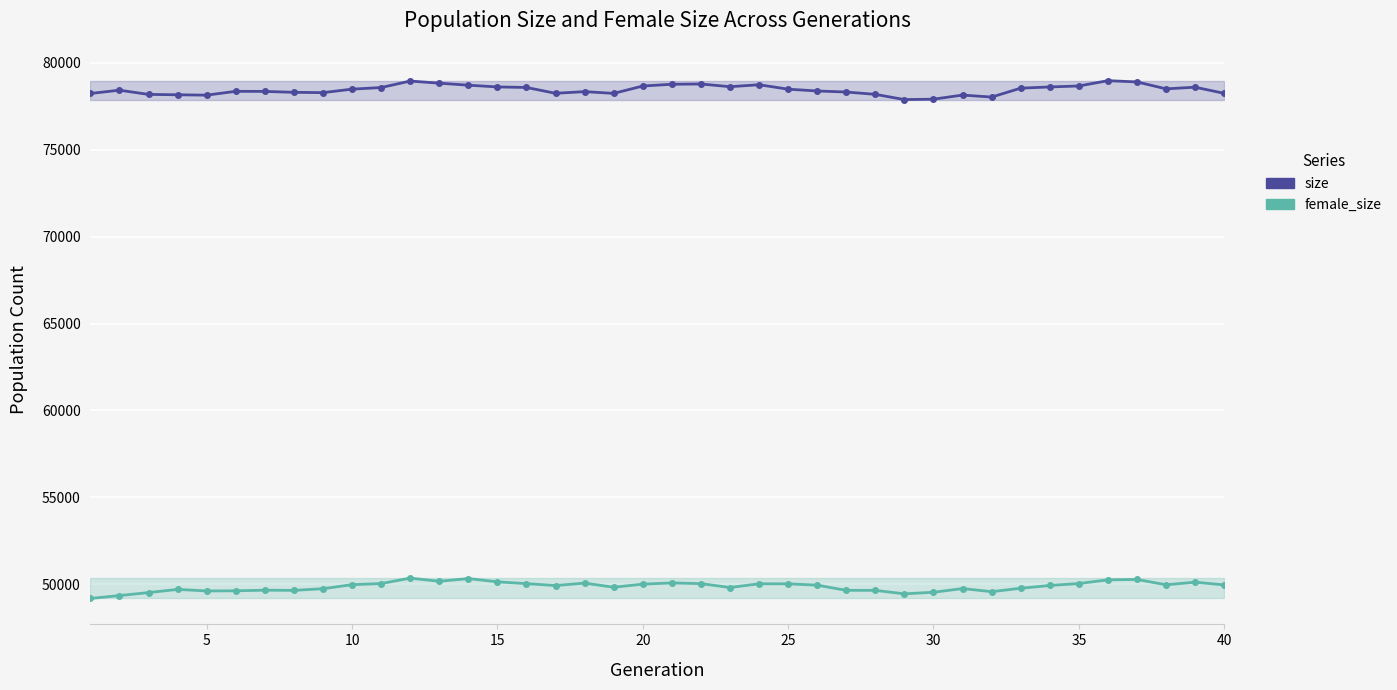

What is the average value of the female_size series?

49875